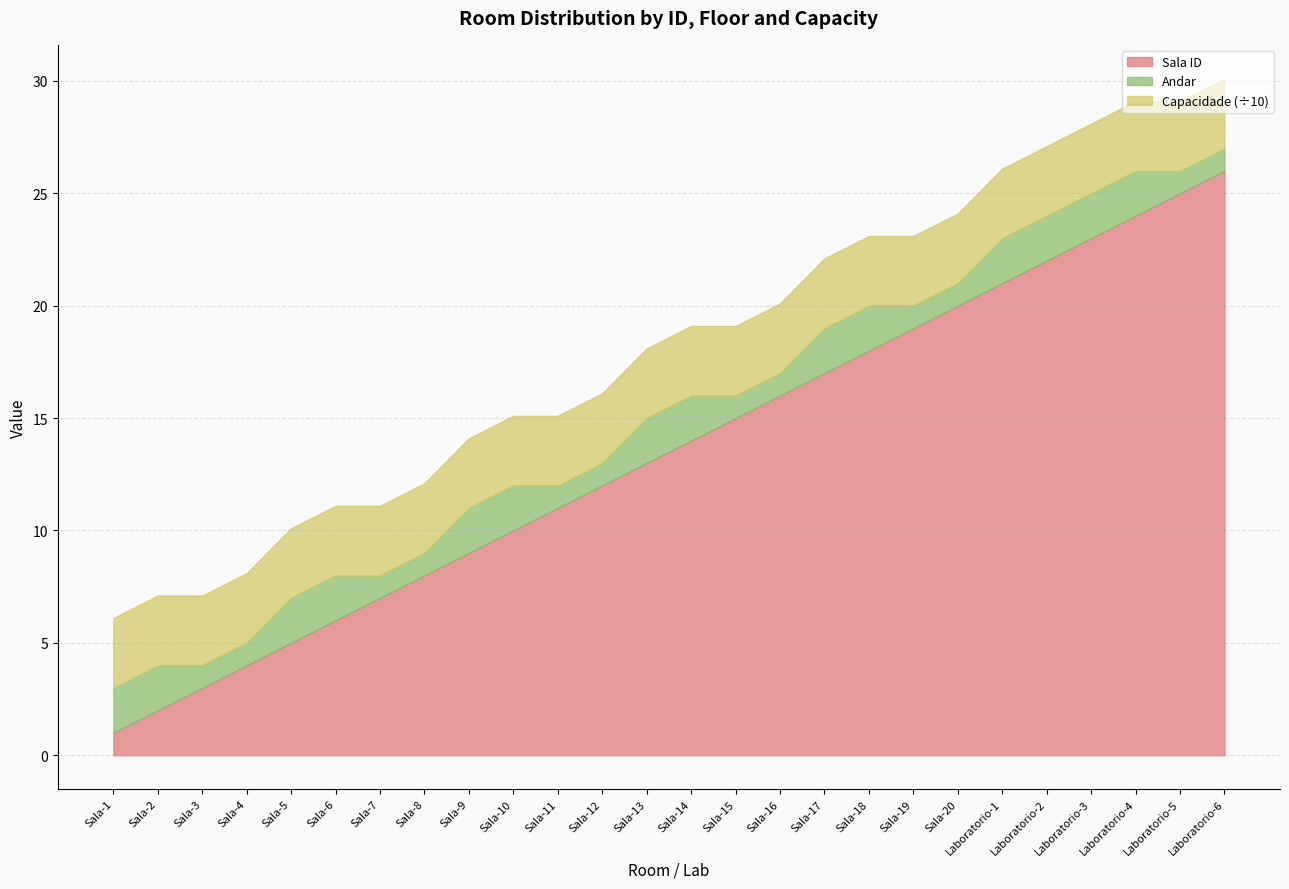

What is the label of the 3rd point from the left?

Sala-3